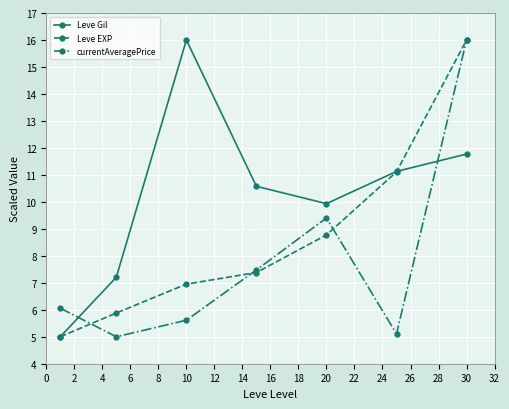

What is the sum of all currentAveragePrice values?

54.7